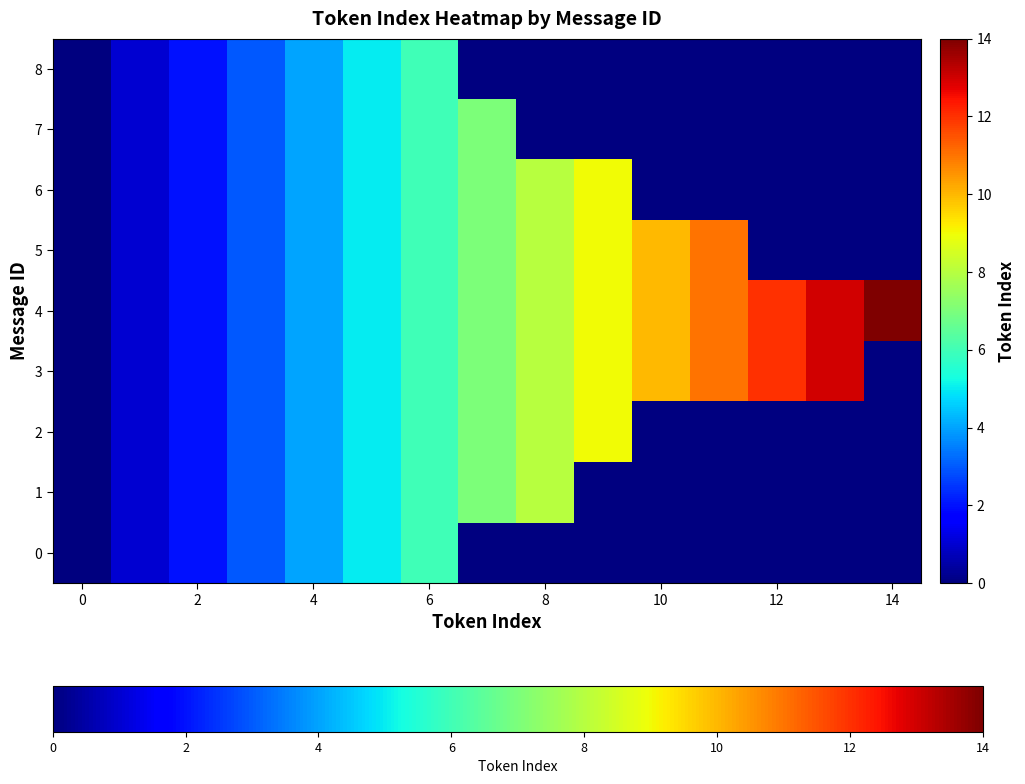

Count the number of categories in the chart.

15